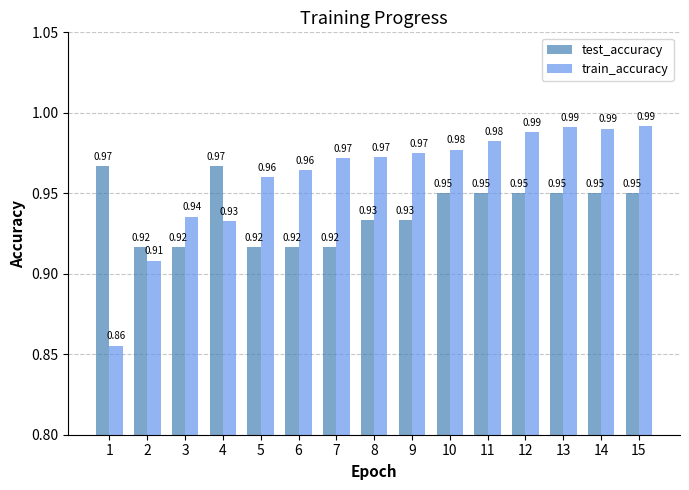

What is the sum of the train_accuracy values at 3 and 7?

1.9